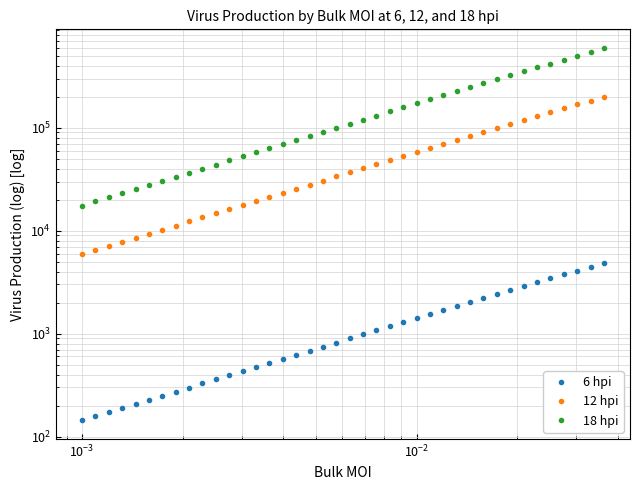

Does the chart have visible grid lines?

Yes